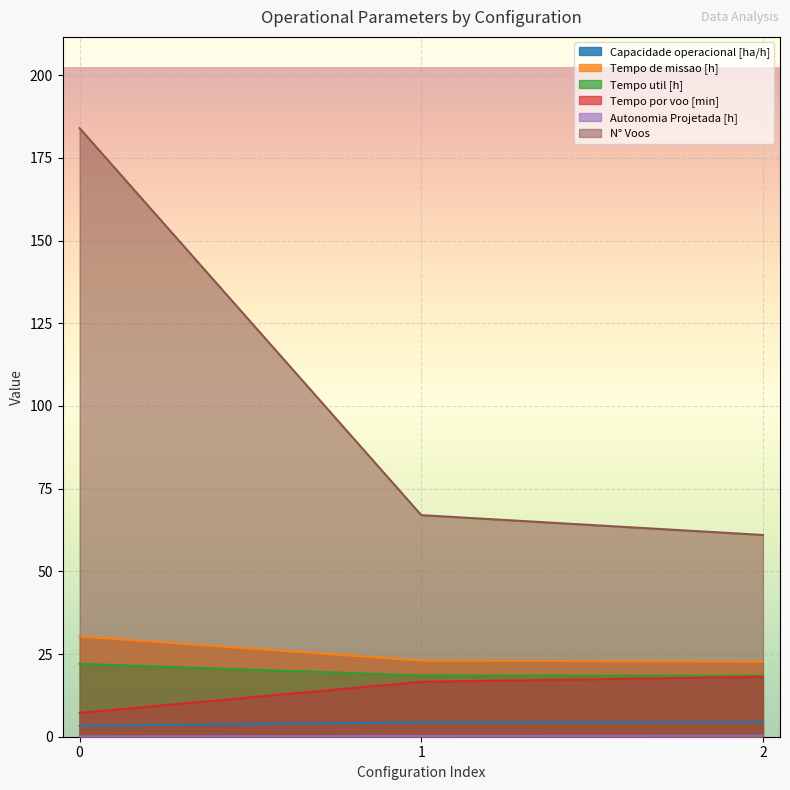

What is the difference between the Tempo de missao [h] values at 0 and 2?

7.6